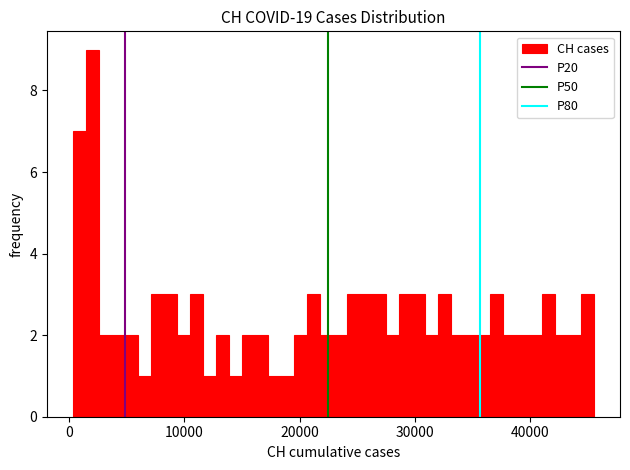

Read against the x-axis, roughly where is the centre of the tallest bar?

2000